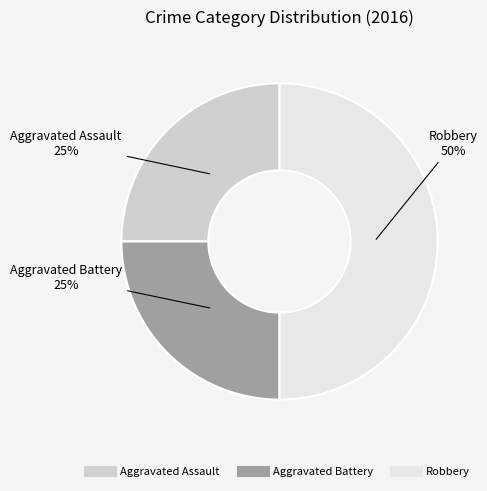

Between Robbery and Aggravated Battery, which is larger?

Robbery